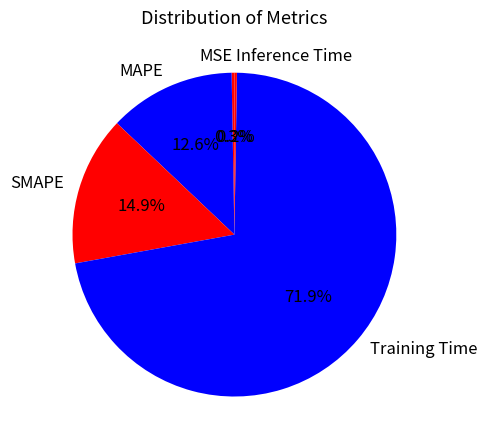

The Training Time slice represents 59% of the pie. True or false?

False